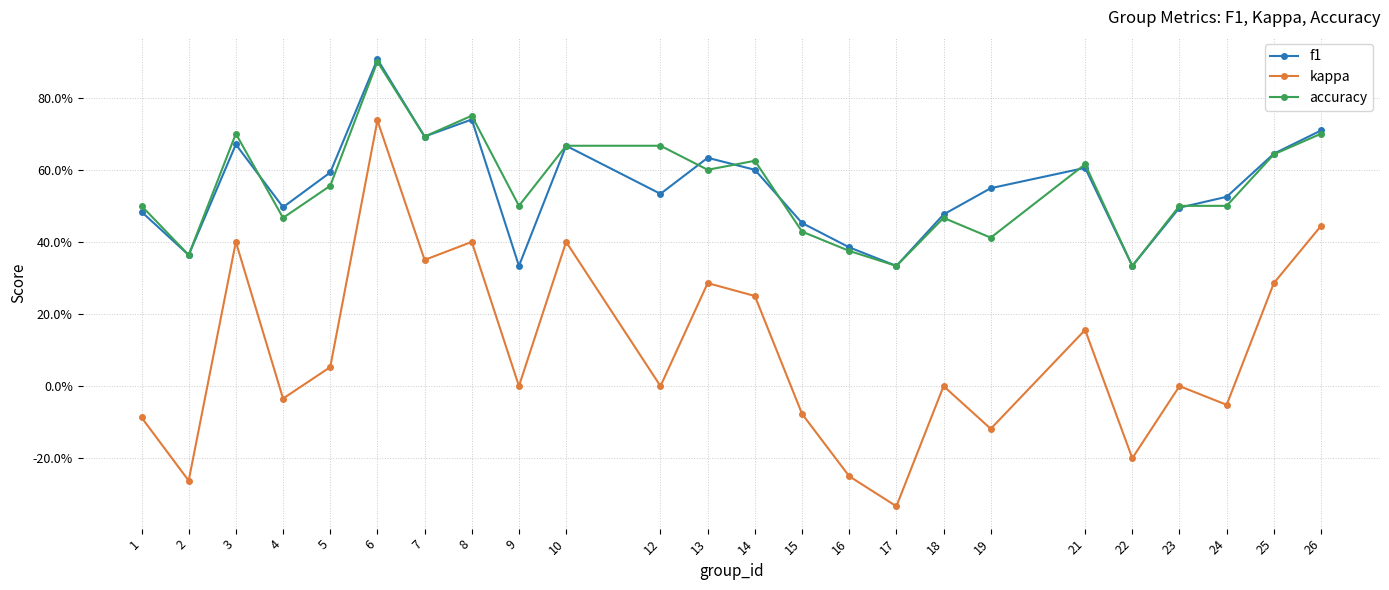

What is the minimum value for accuracy?

0.3